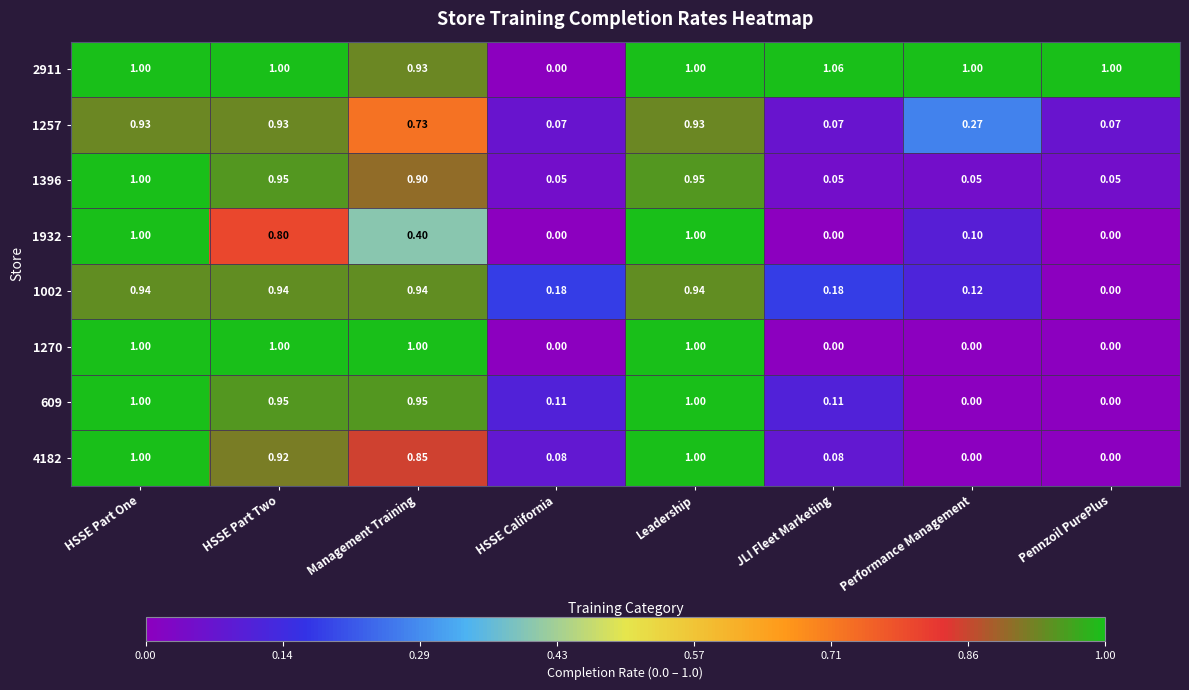

Where is 1002 nearest to the value 0?

Pennzoil PurePlus